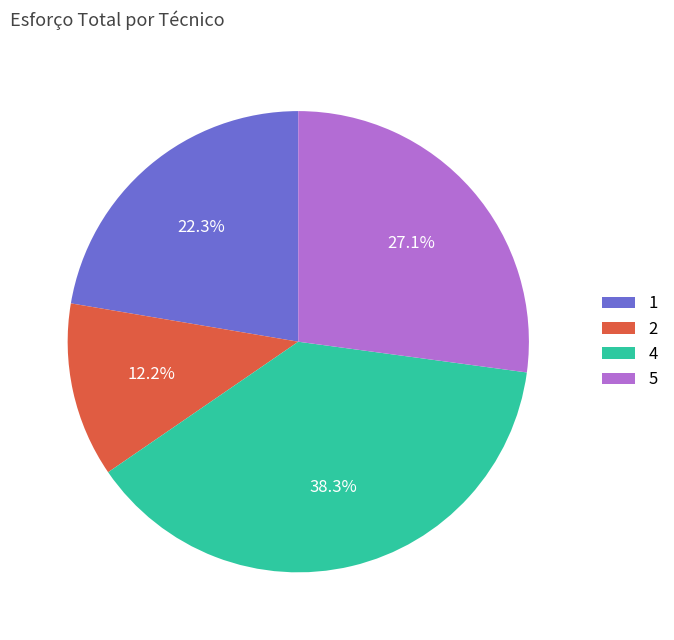

Between 4 and 2, which is larger?

4